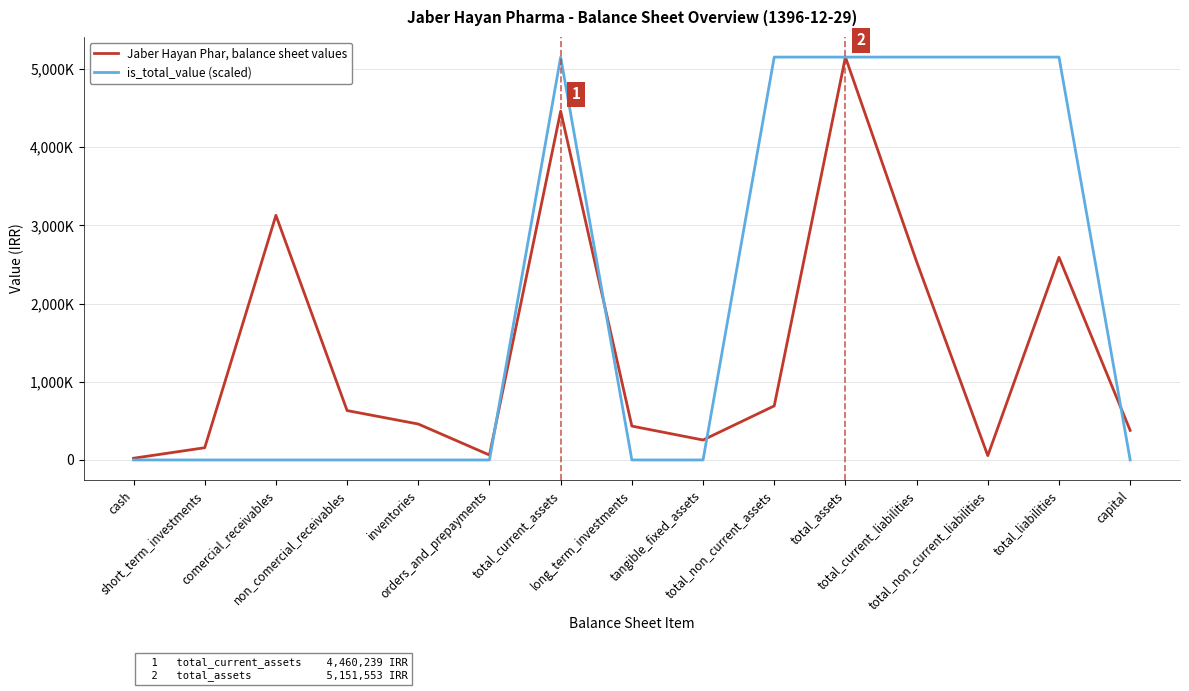

Does the chart have visible grid lines?

Yes